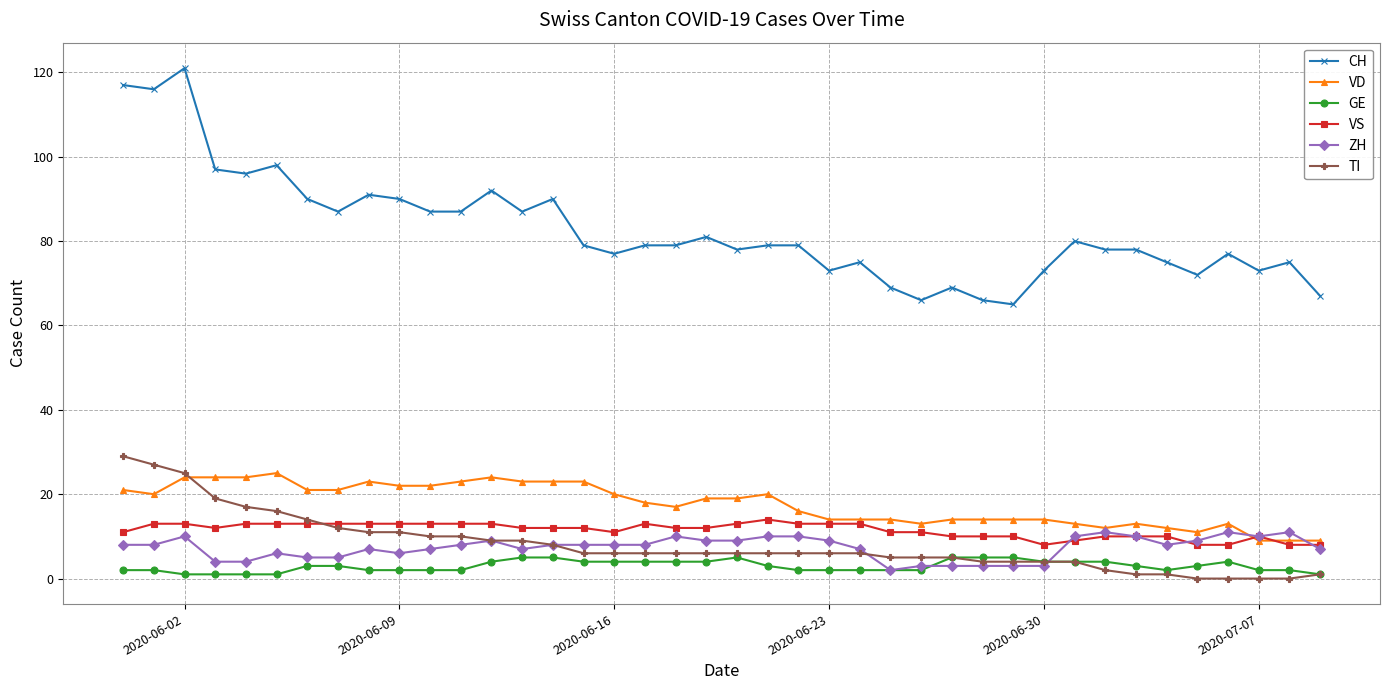

What is the value of the CH point at the 17th from the left?

77